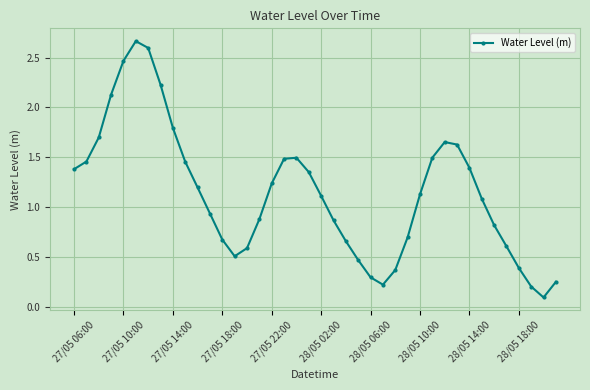

What is the average value?

1.1